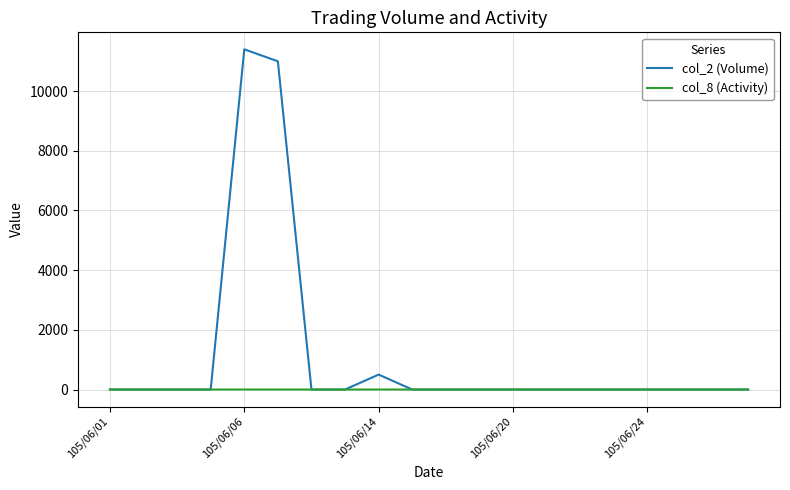

Rank the series by their maximum value, from lowest to highest.

col_8 (Activity), col_2 (Volume)